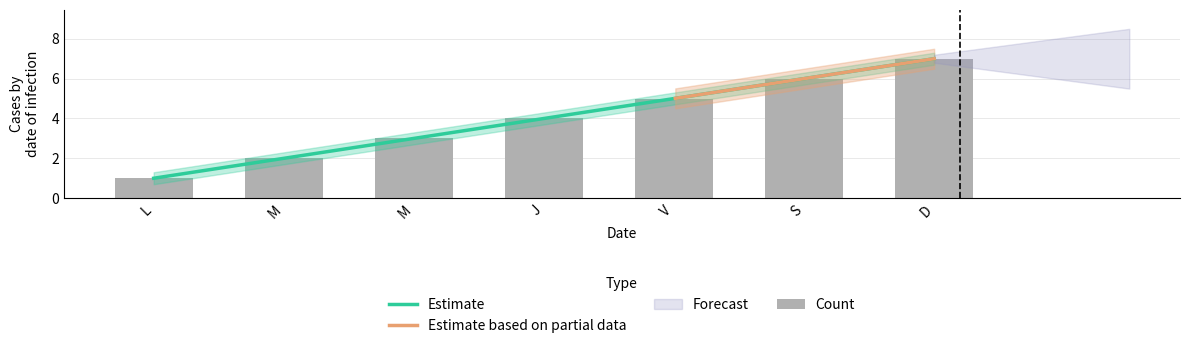

The value at M is 3. True or false?

True